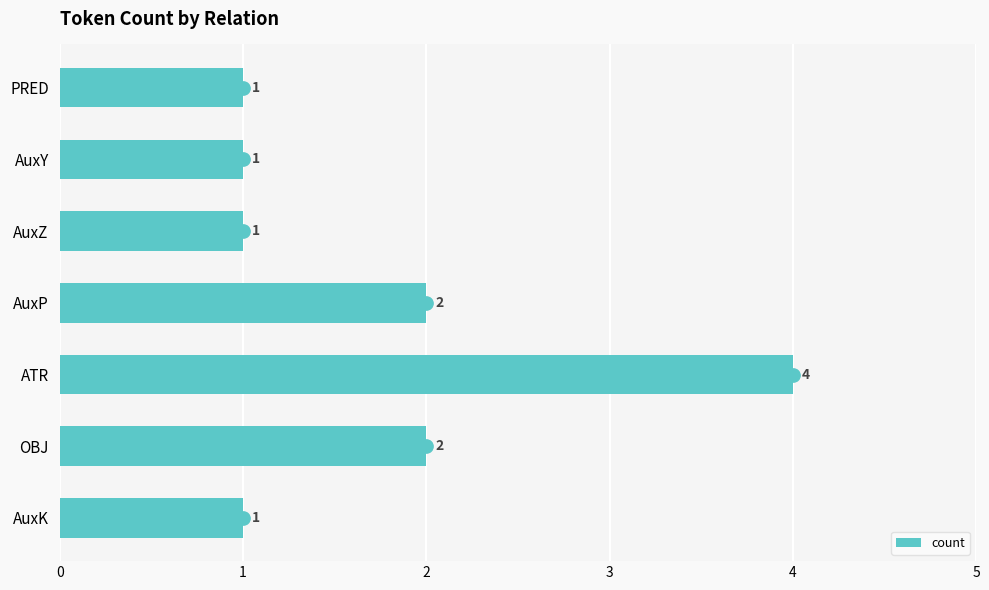

The count series shows 1 at AuxK. True or false?

True